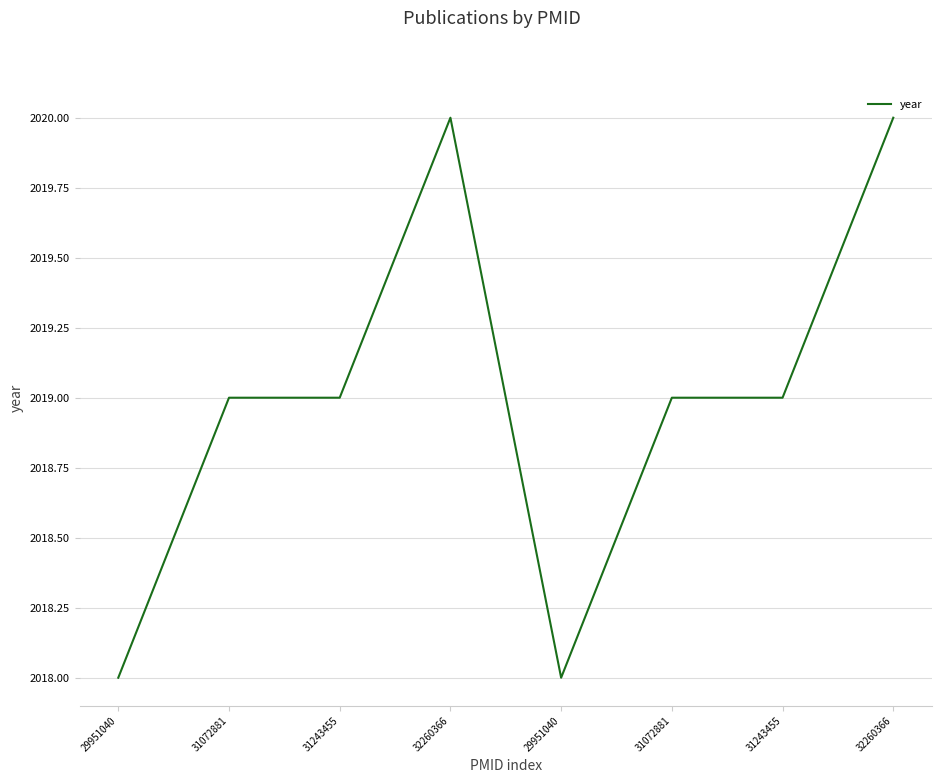

What is the greatest value displayed?

2020